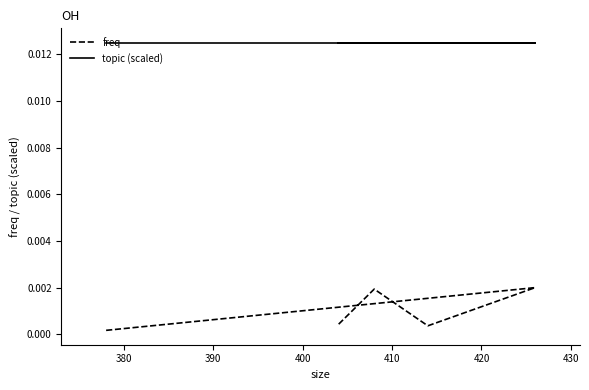

At how many categories does at least one series exceed 0?

5